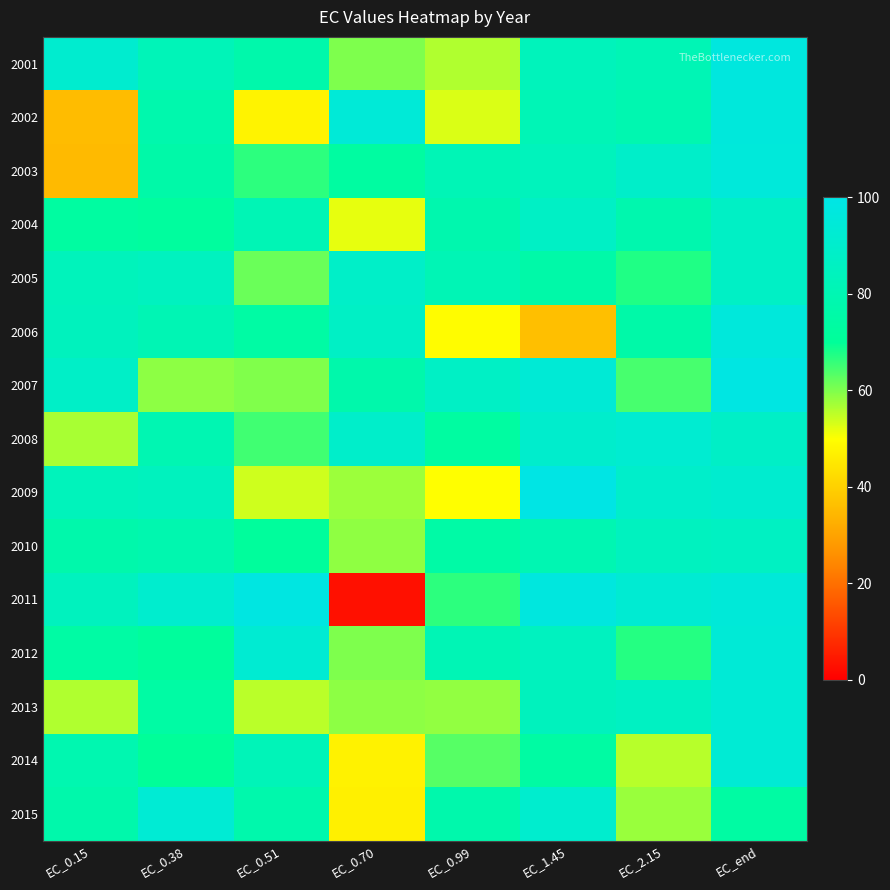

What is the difference between the highest and lowest values at EC_0.99?

37.7